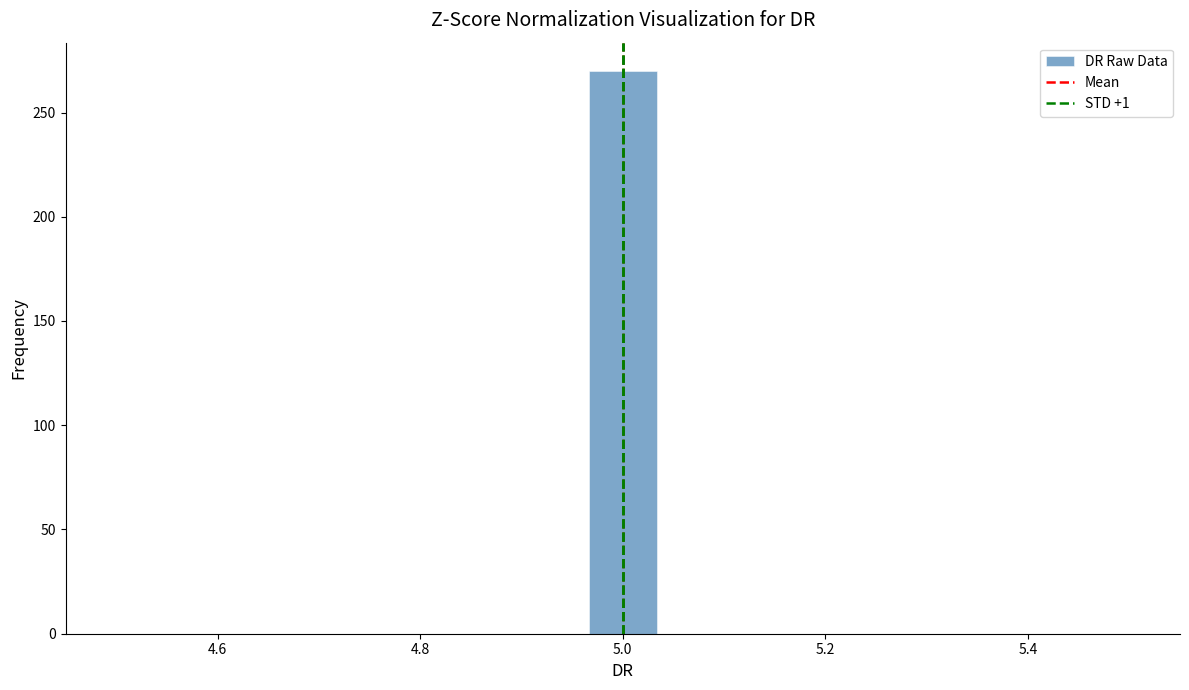

Around what value on the x-axis is the tallest bar? Give the approximate position of its centre, as read against the axis.

5.00